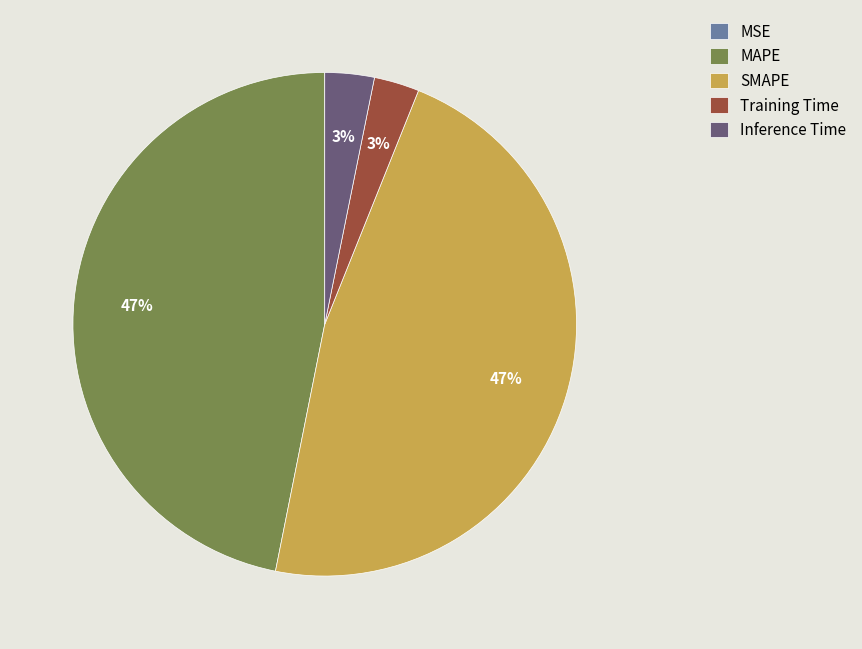

Is Inference Time the majority of the pie?

No